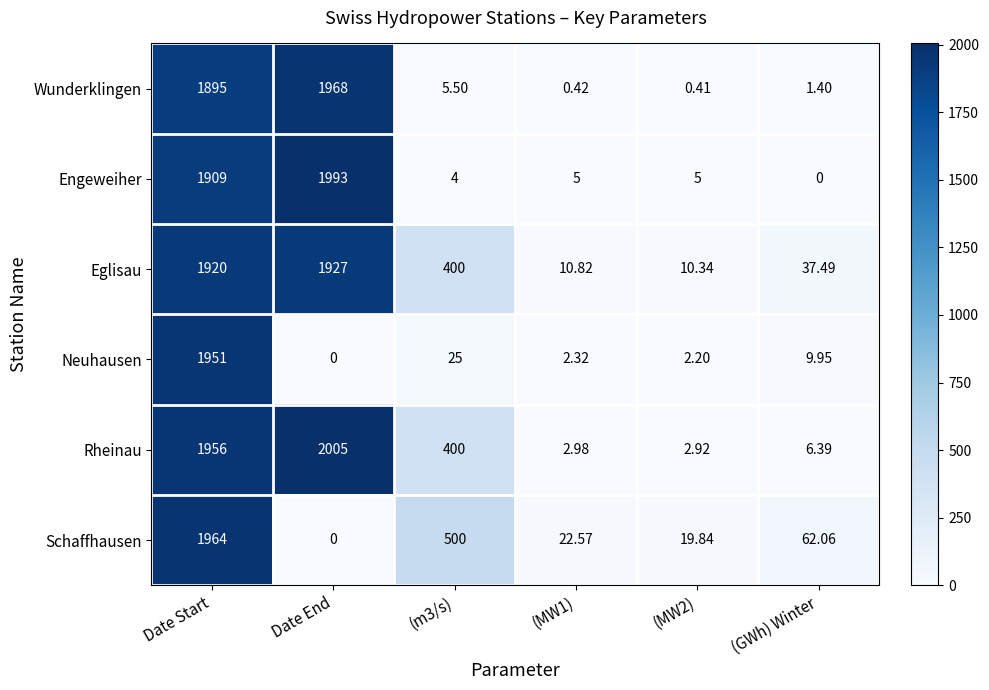

At (MW1), list the series in order from smallest to largest.

Wunderklingen, Neuhausen, Rheinau, Engeweiher, Eglisau, Schaffhausen